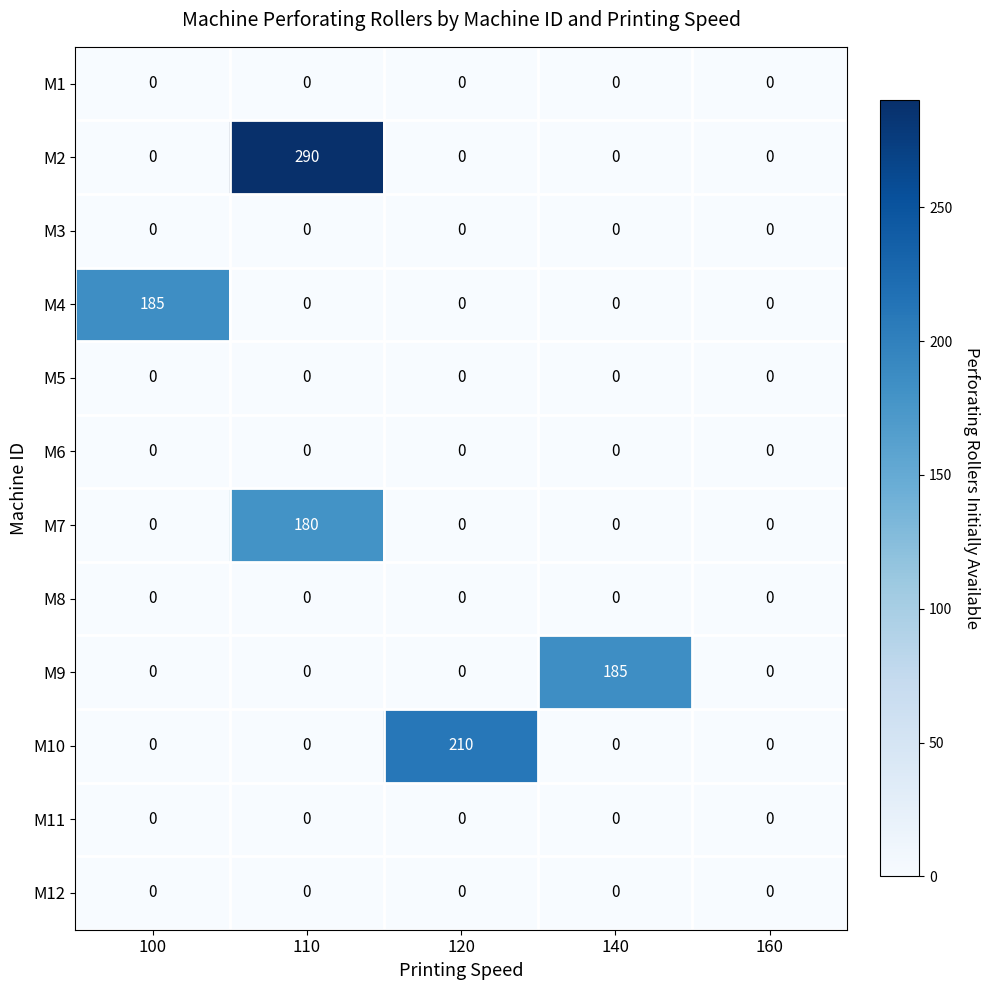

What is the difference between the maximum and minimum values in the M9 series?

185